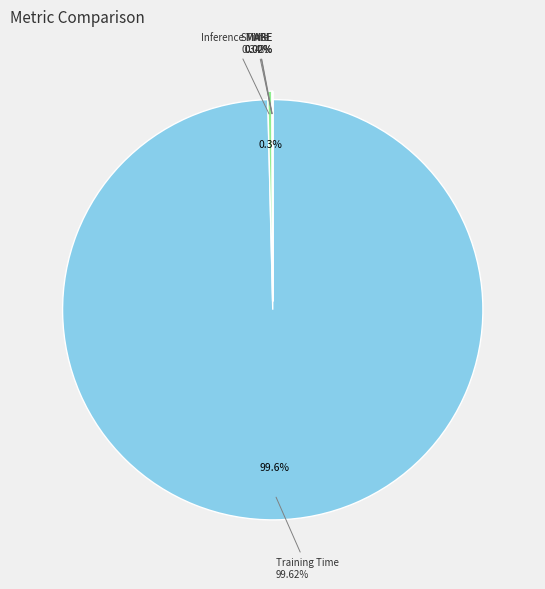

True or false: Inference Time accounts for 0% of the total.

True